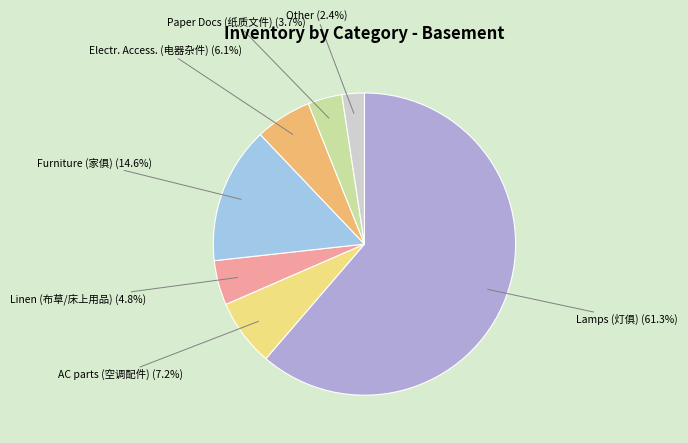

Is the sum of Furniture (家俱) and Linen (布草/床上用品) greater than half?

No